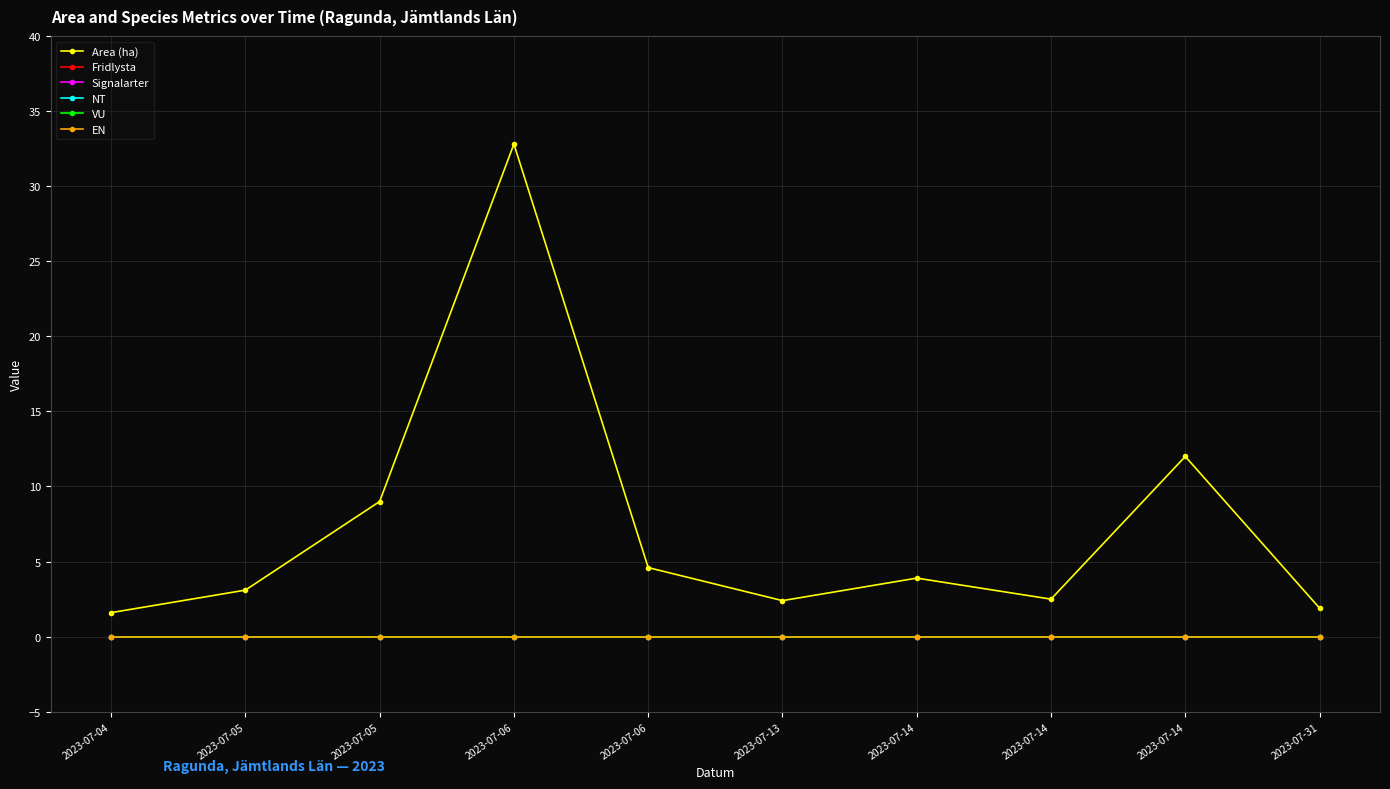

Is this an area chart (filled region under the line)?

No